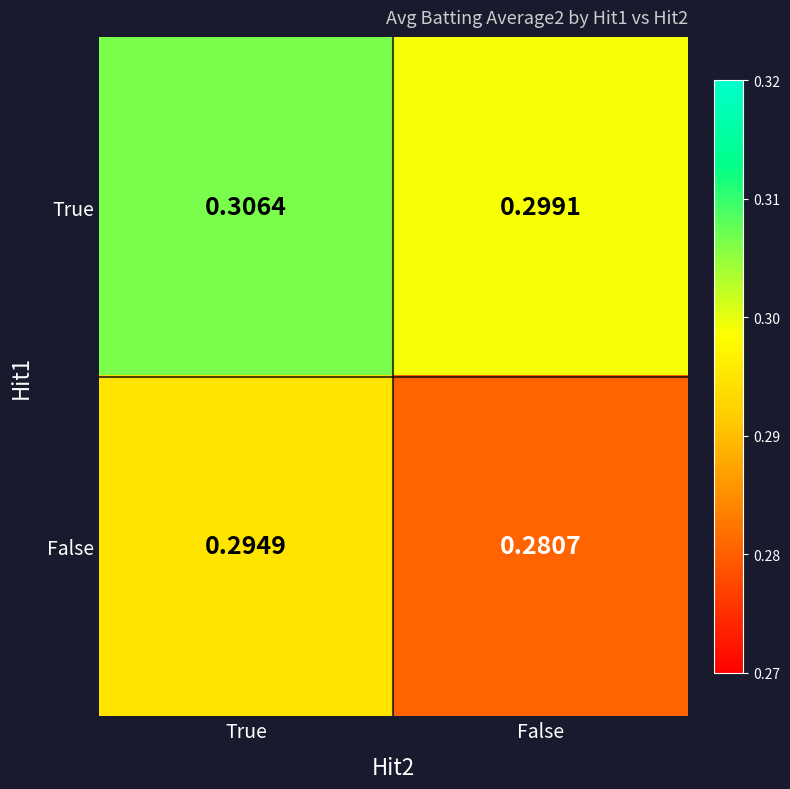

List the series in order of their peak value, highest first.

True, False